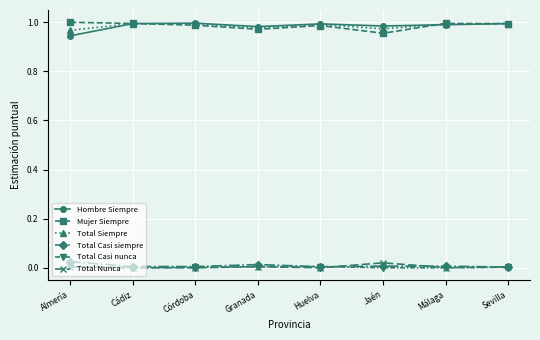

True or false: Total Casi nunca and Total Siempre intersect in this chart.

False